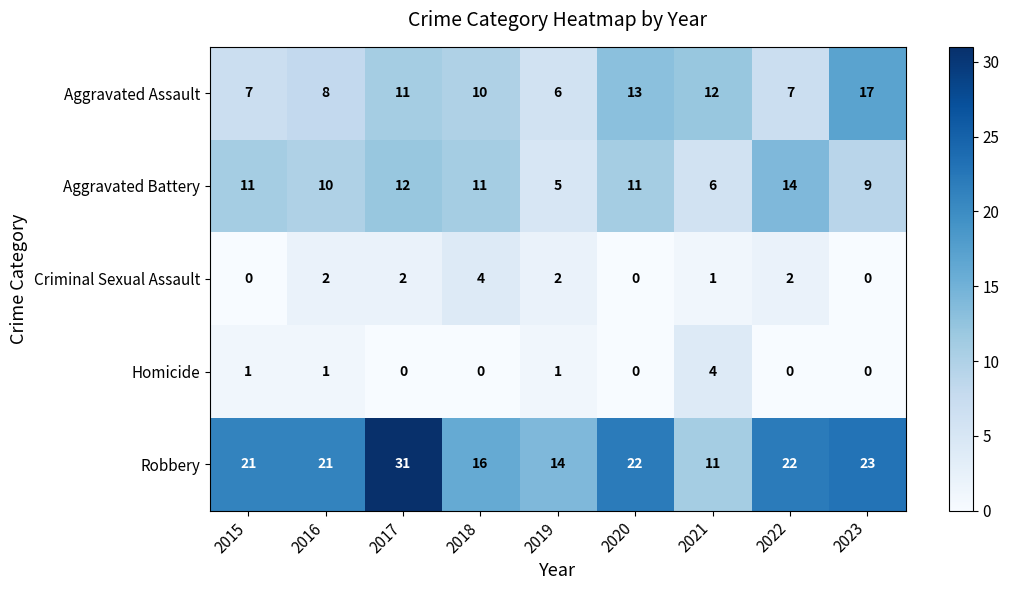

Count the number of data series in this chart.

5